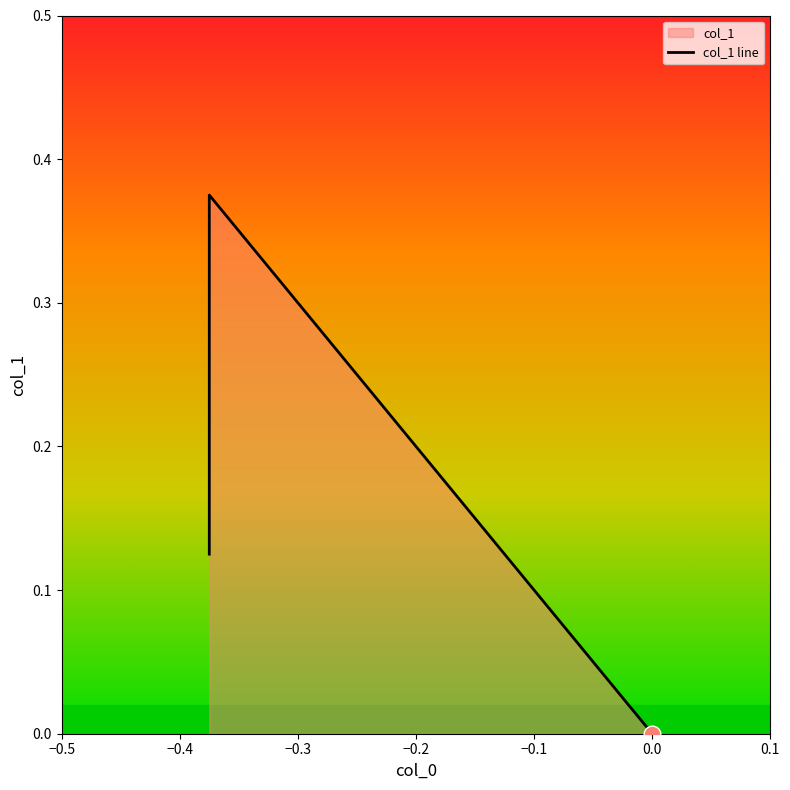

What is the change in value from −0.5 to −0.4?

+0.2